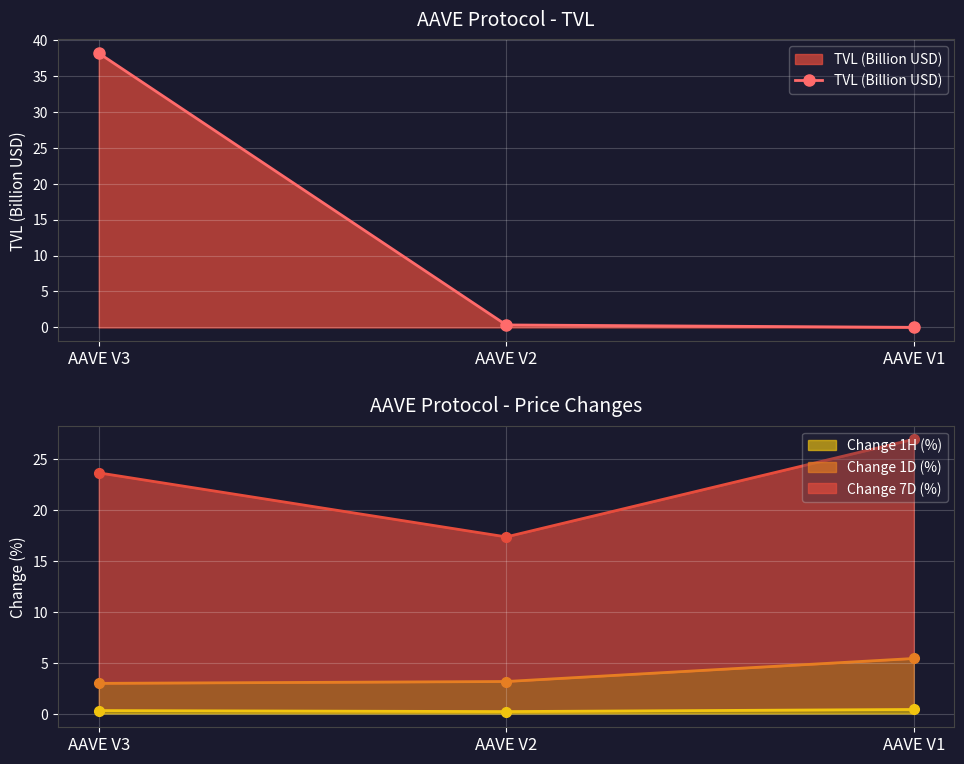

What is the maximum value for TVL (Billion USD)?

38.1